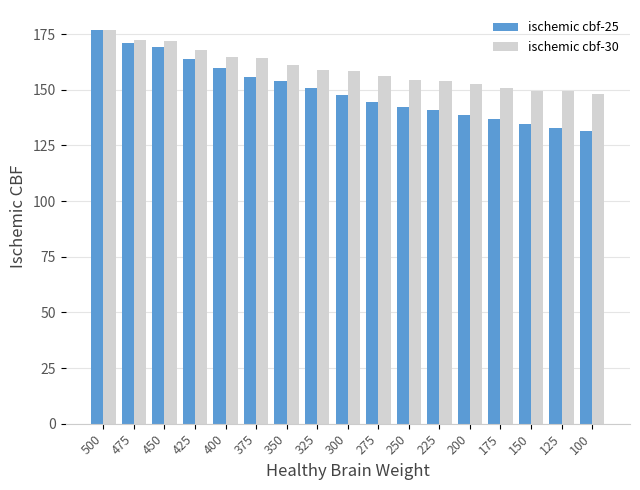

List the series in order of their overall mean, lowest first.

ischemic cbf-25, ischemic cbf-30